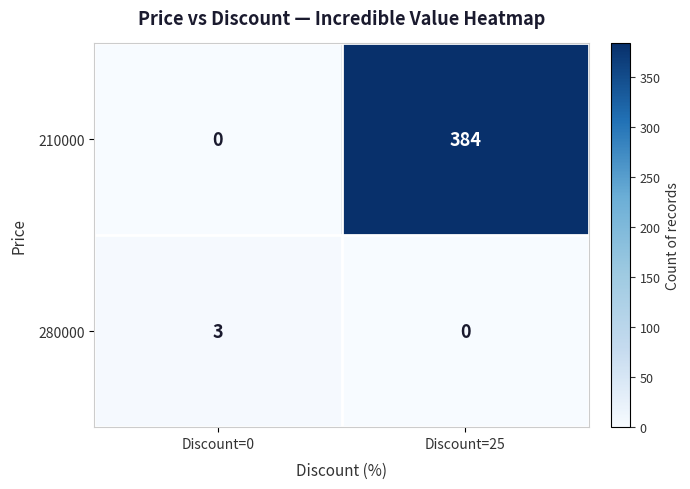

List the series in order of their overall mean, highest first.

210000, 280000